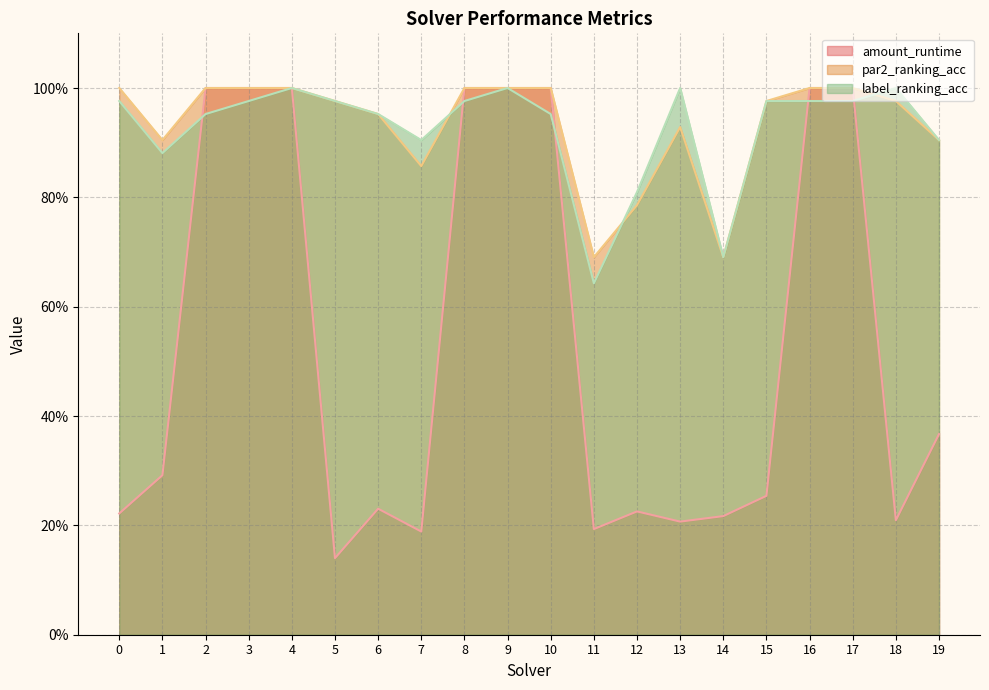

True or false: label_ranking_acc has a value of 1.0 at 18.

True